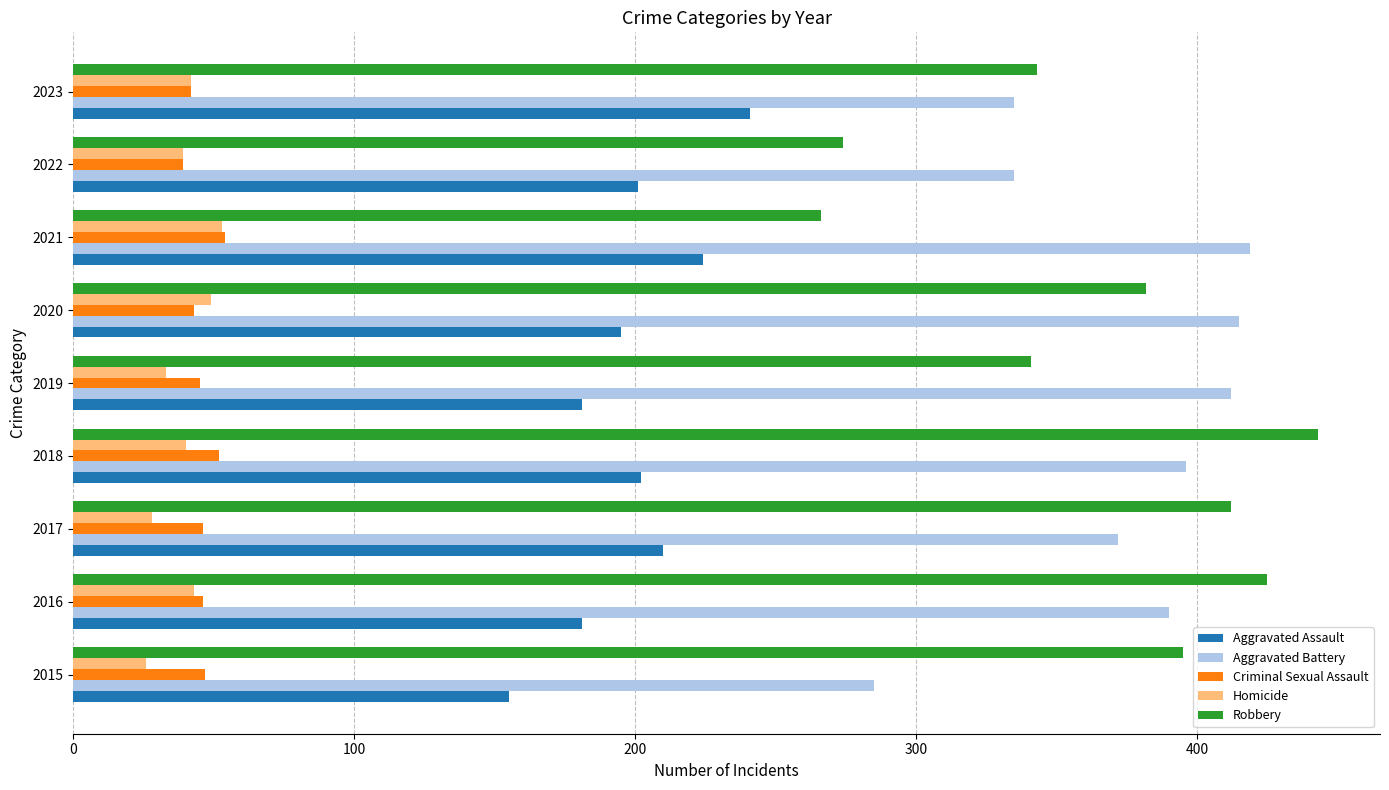

What is the greatest value displayed?

443